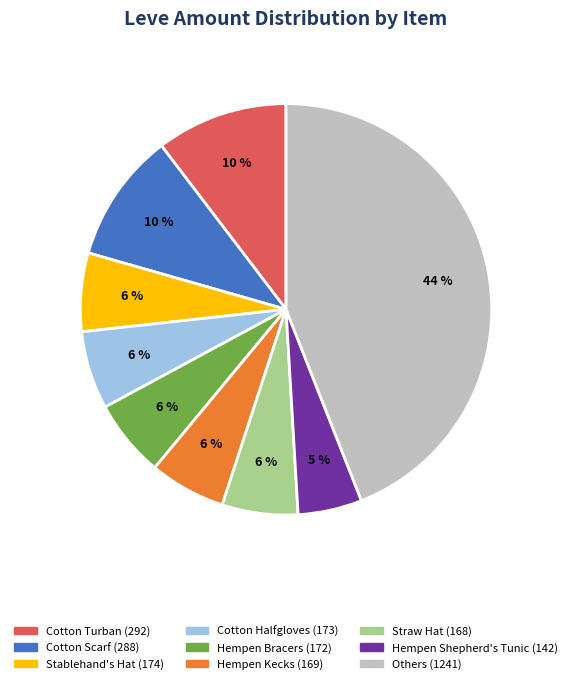

Is there a majority slice in this chart?

No